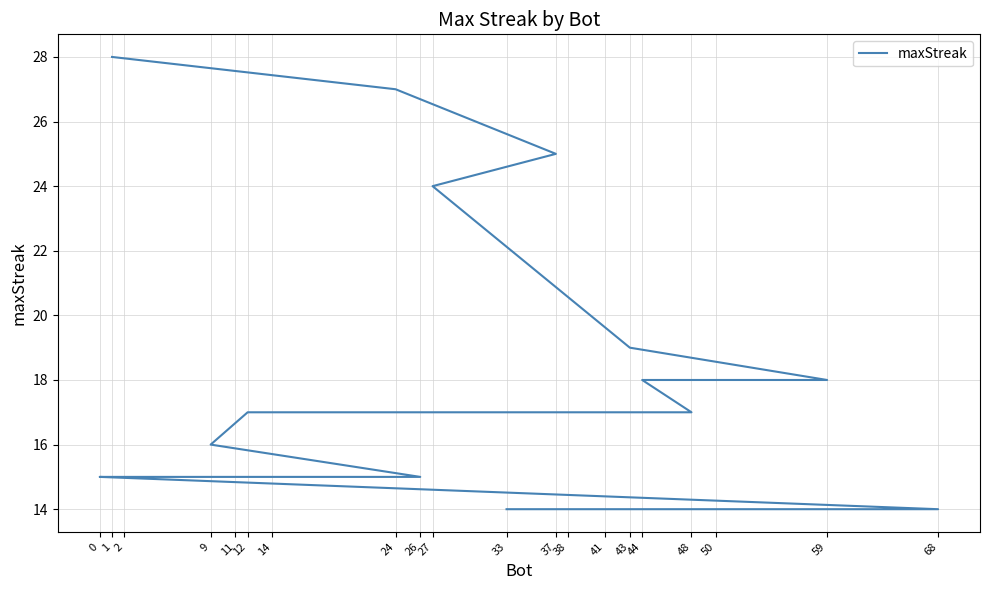

Rank the categories by value from highest to lowest.

1, 24, 37, 27, 43, 59, 44, 48, 12, 9, 26, 14, 11, 2, 0, 68, 50, 41, 38, 33